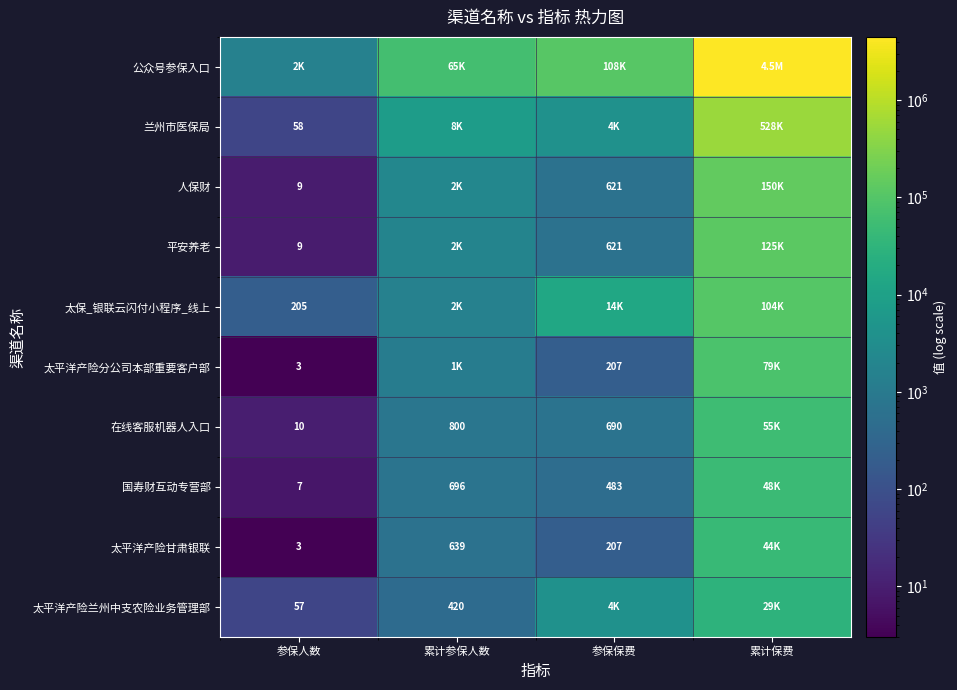

The 太平洋产险甘肃银联 series shows 3 at 参保人数. True or false?

True